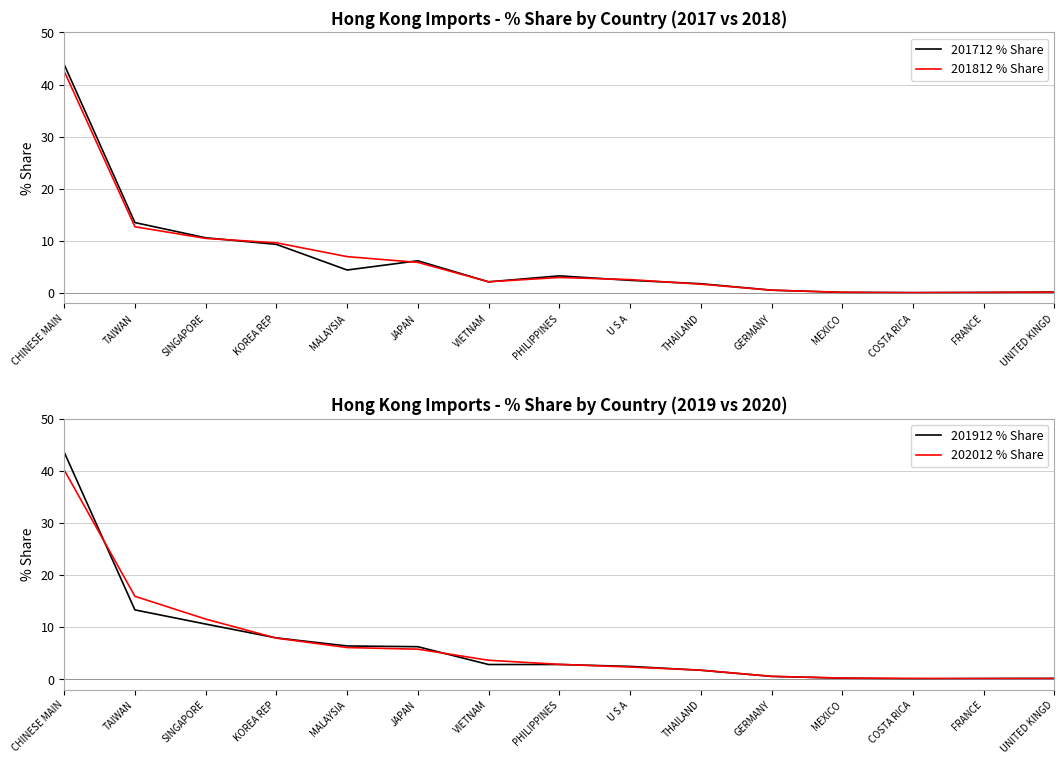

What is the value of the 202012 % Share point at the 12th from the left?

0.2